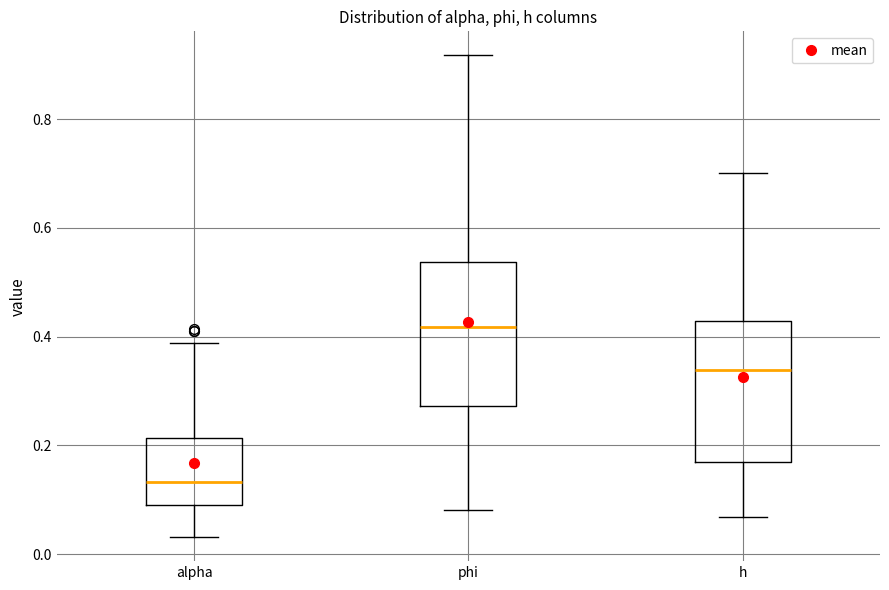

Which box has the lowest median line?

alpha